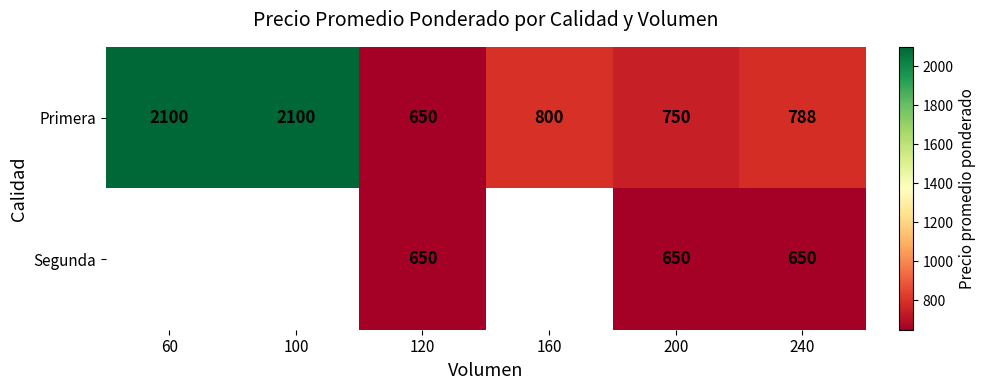

What is the maximum value for Primera?

2100